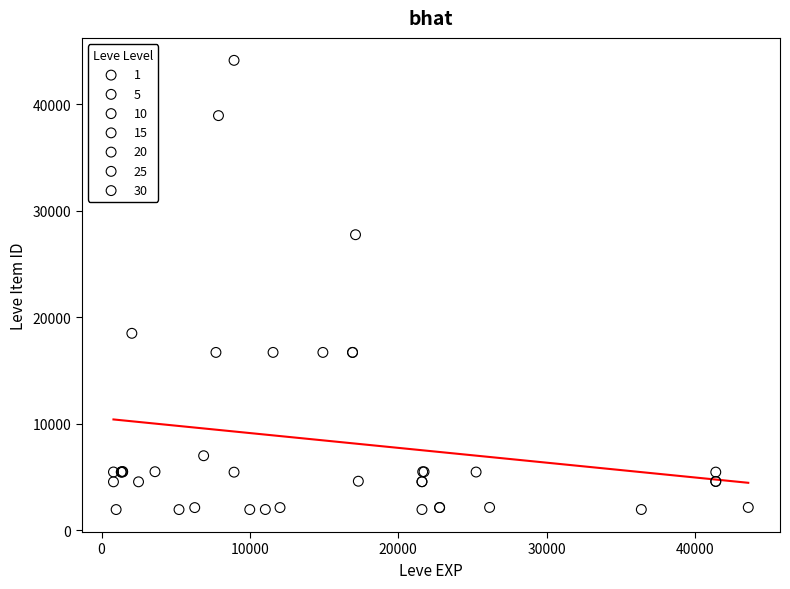

What are all the series names shown in the legend?

1, 5, 10, 15, 20, 25, 30